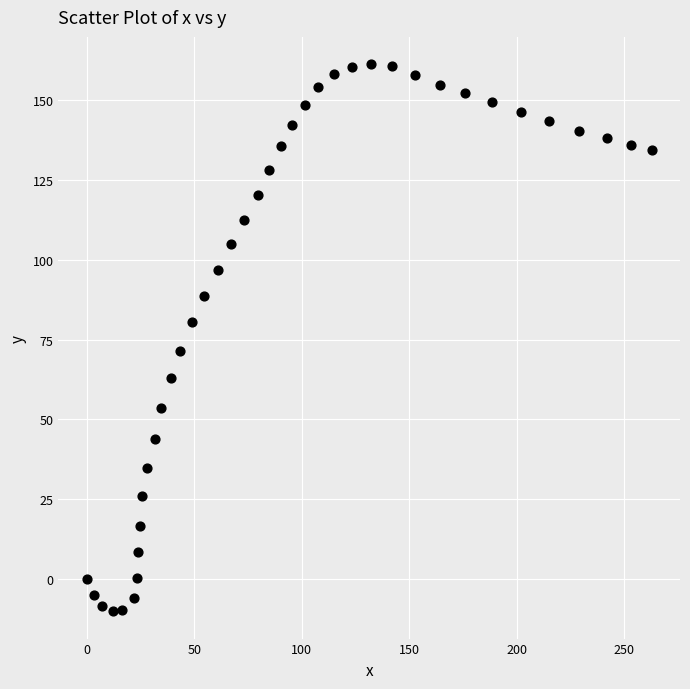

What is the range of Y values (max minus min)?

171.4